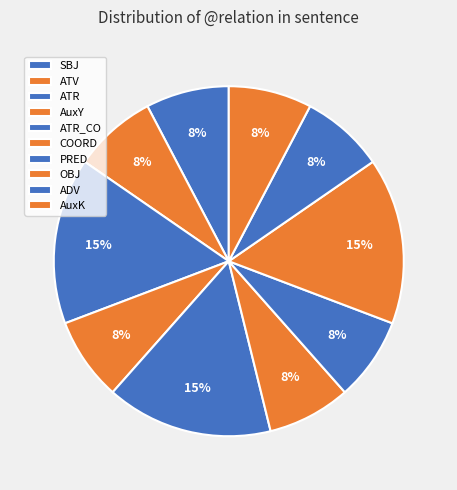

To the nearest percent, what is the combined percentage of AuxY and ATR?

23%